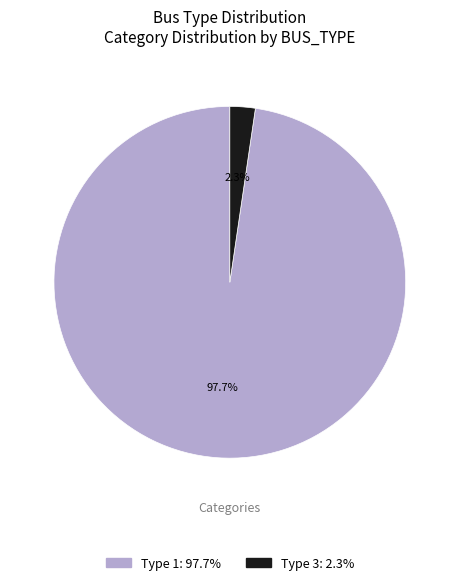

Is there any slice that represents more than half of the pie?

Yes